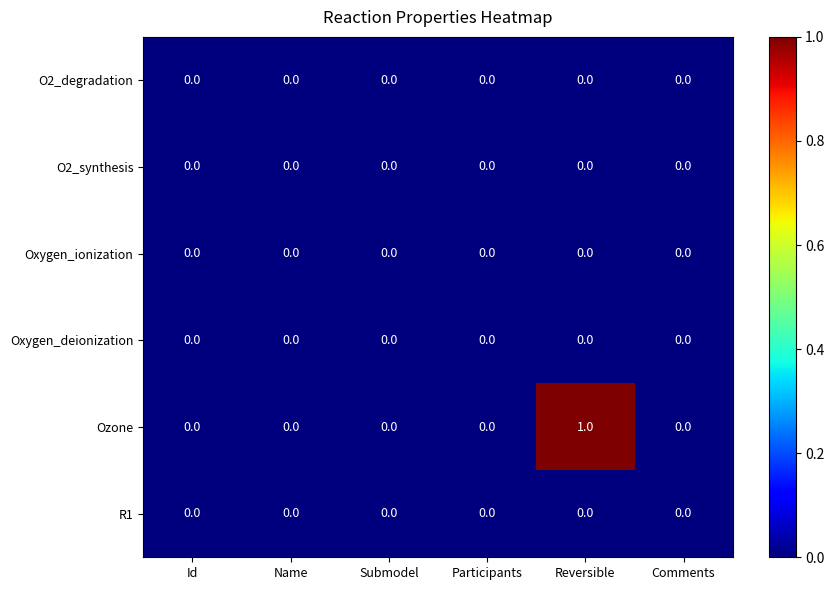

Which series has the largest total across all categories?

Ozone